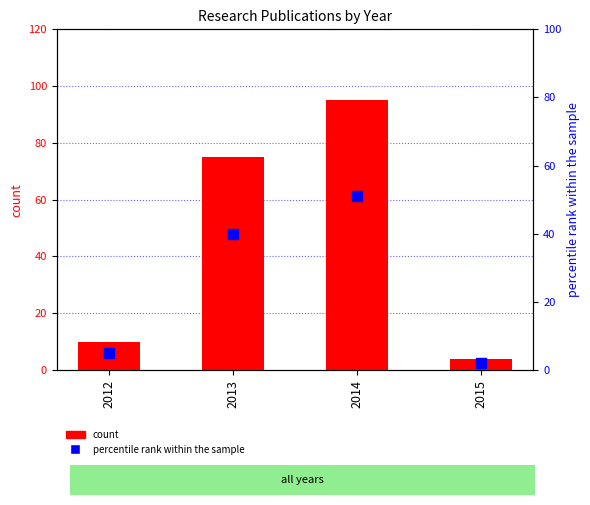

Which series contains the highest Y value?

count